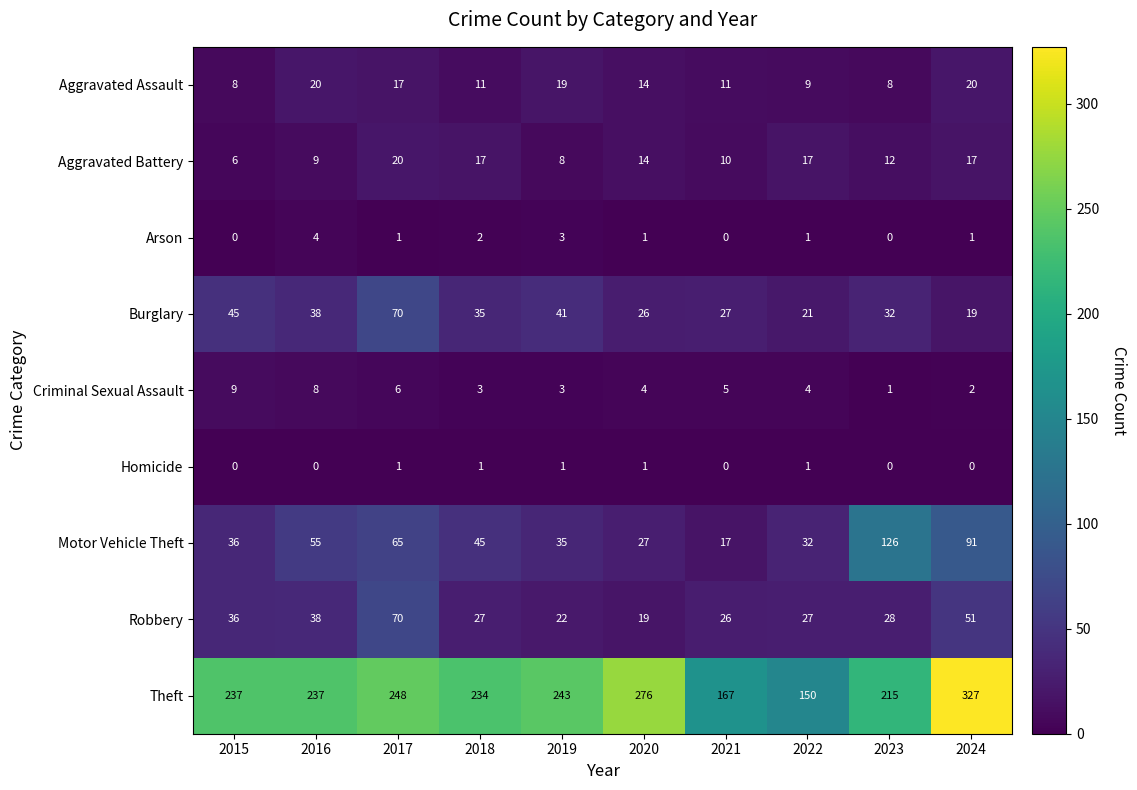

Rank the categories by Motor Vehicle Theft value from highest to lowest.

2023, 2024, 2017, 2016, 2018, 2015, 2019, 2022, 2020, 2021